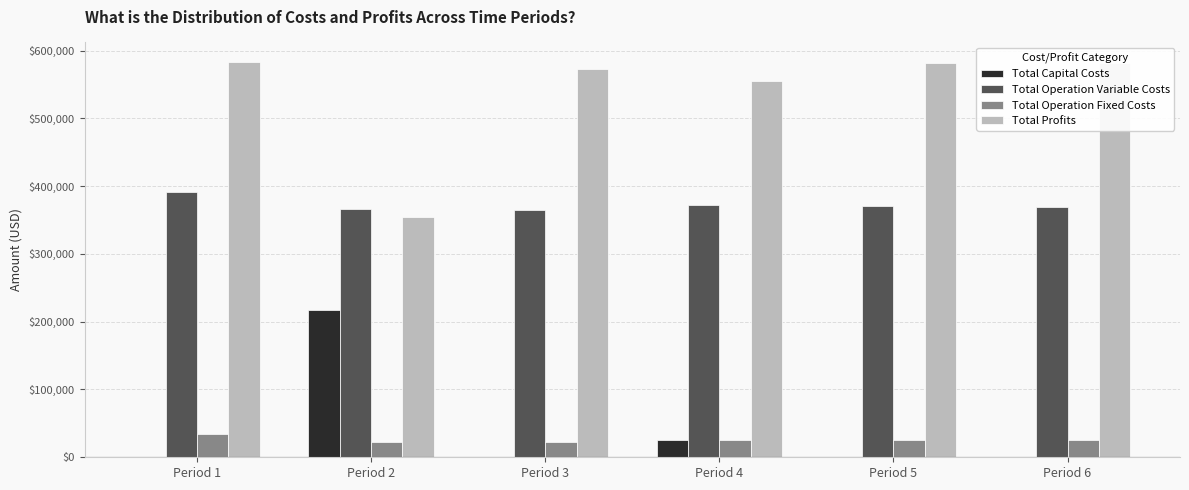

Which series has the largest total across all categories?

Total Profits